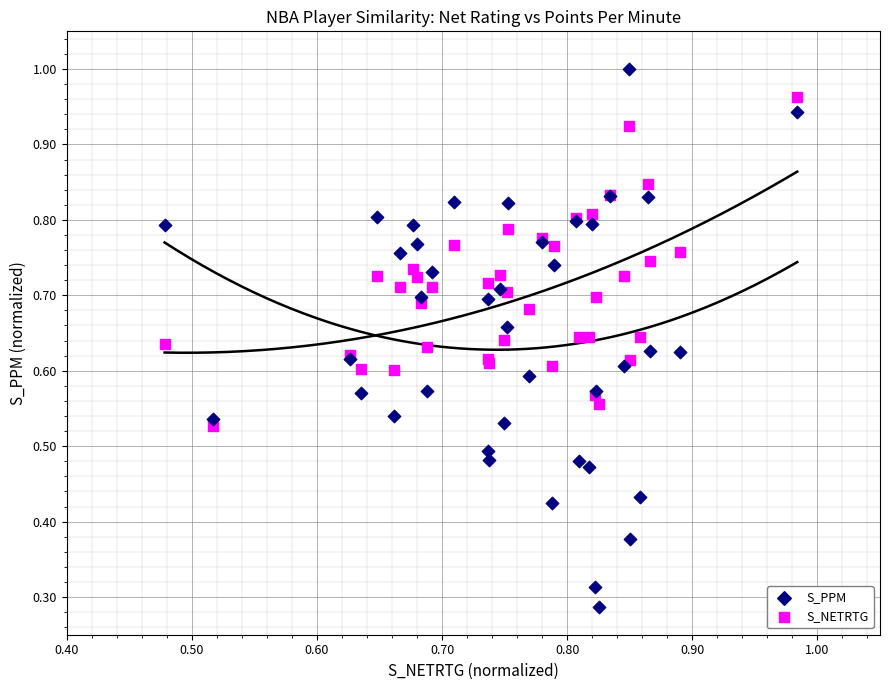

Which series contains the lowest Y value?

S_PPM